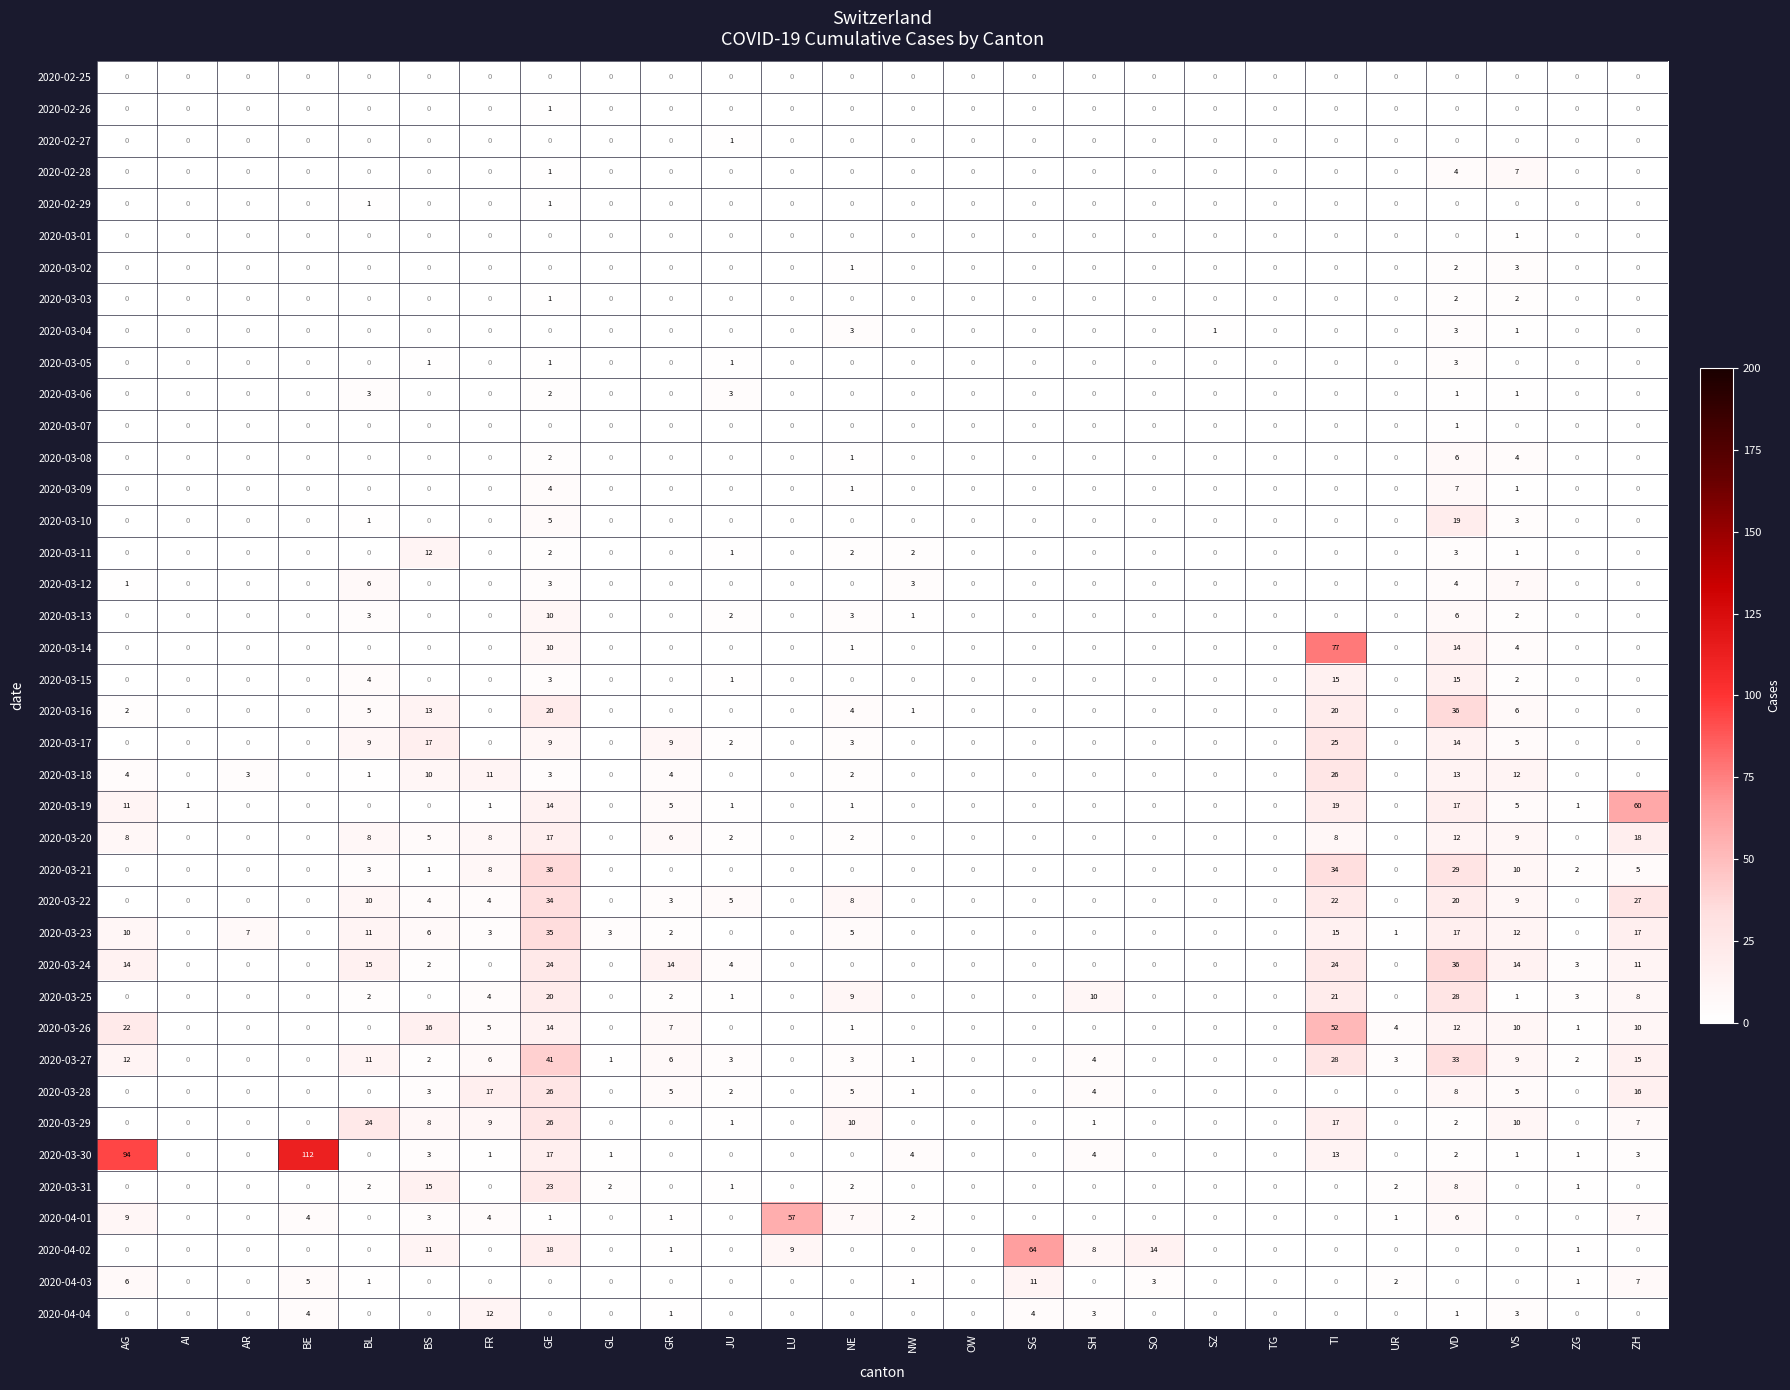

Which category has the highest value in the 2020-03-14 series?

TI